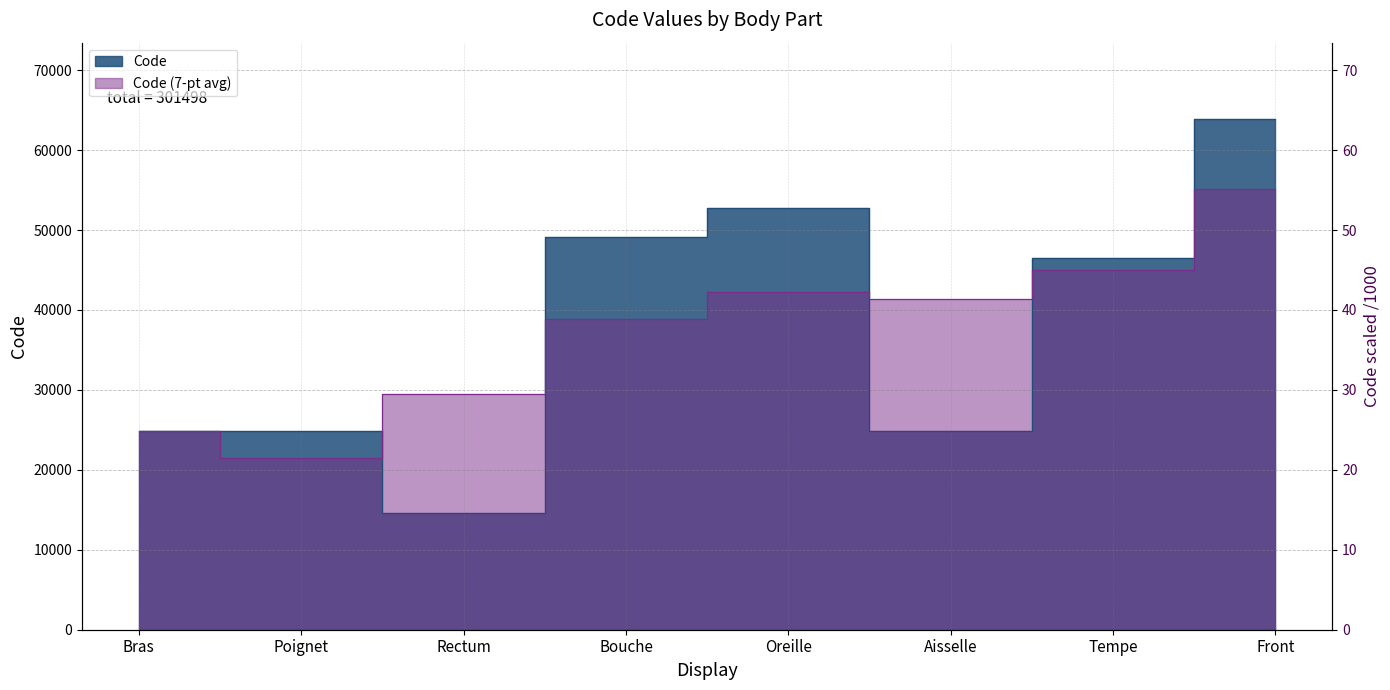

List the labels in order of value, smallest first.

Rectum, Aisselle, Bras, Poignet, Tempe, Bouche, Oreille, Front